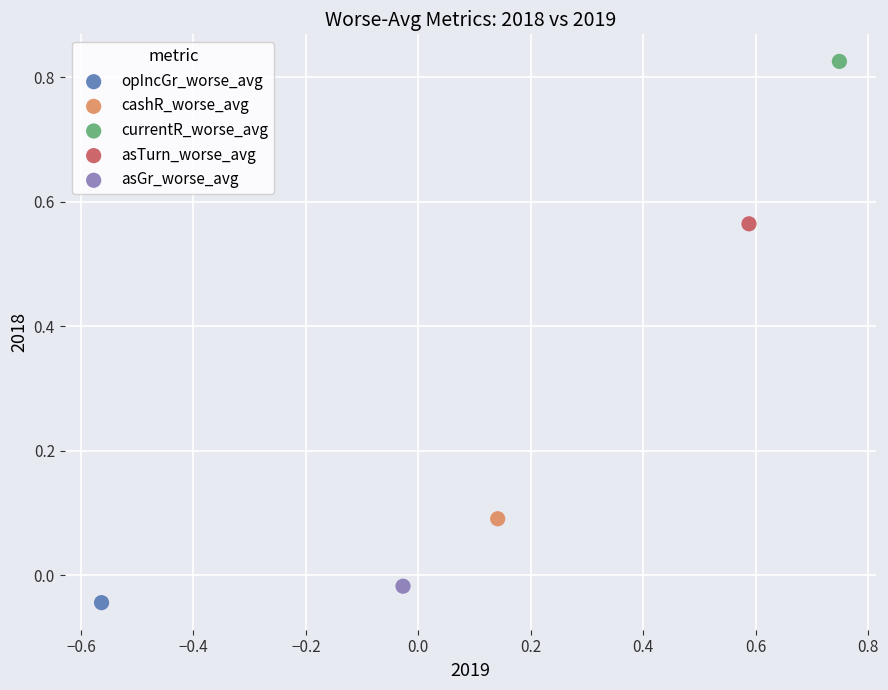

Which series reaches the maximum Y coordinate?

currentR_worse_avg